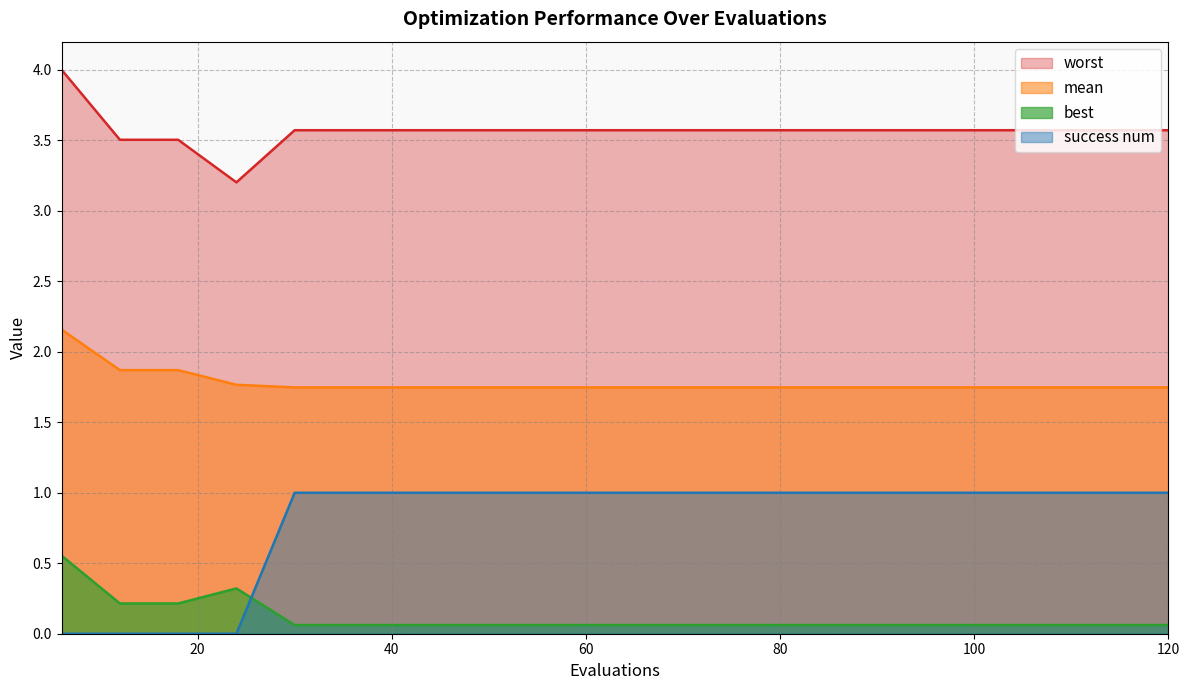

Is it true that worst equals 2.0 at 78?

False